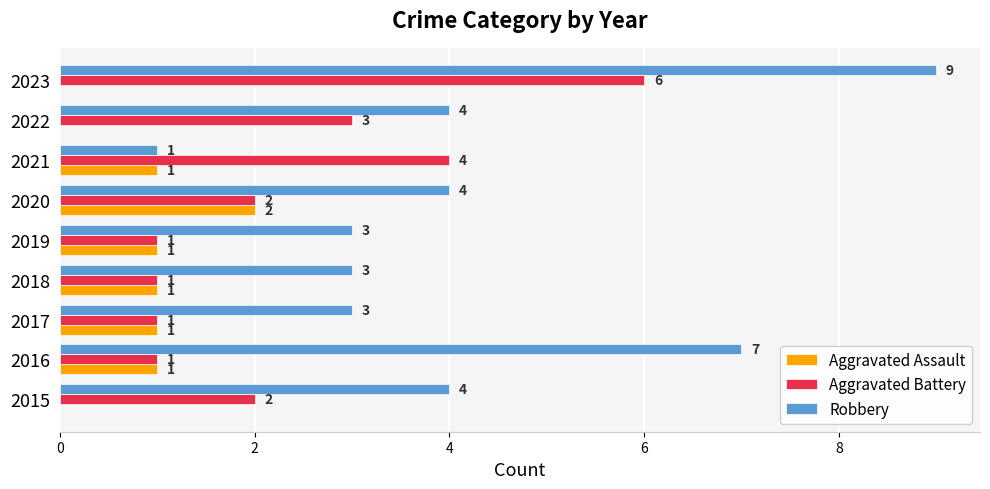

The value of Robbery at 2021 is 2. True or false?

False